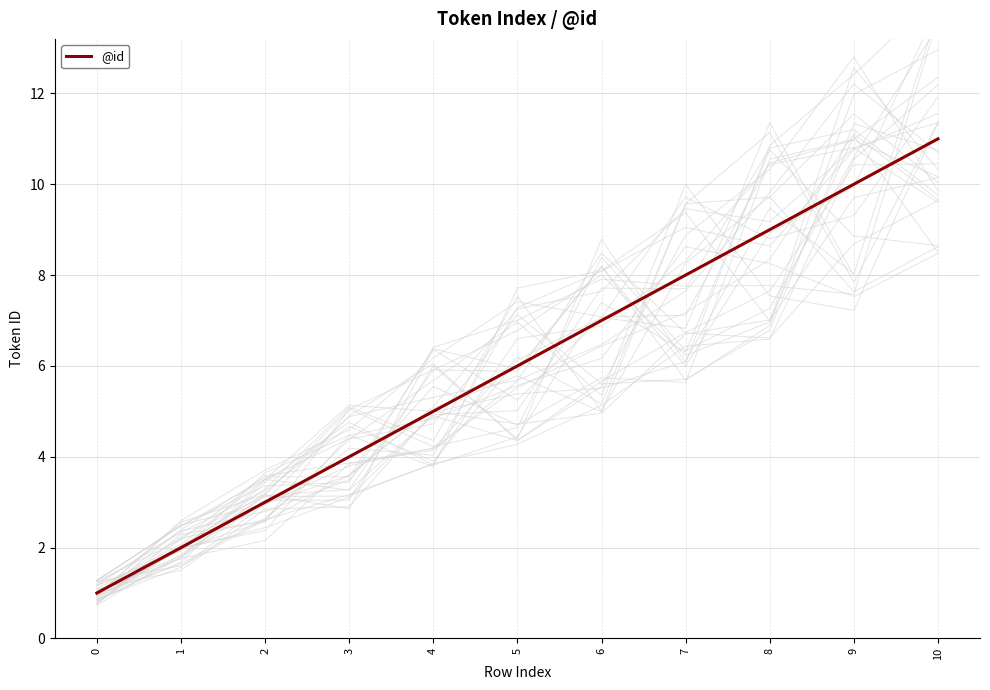

How many values are between 3 and 9?

7